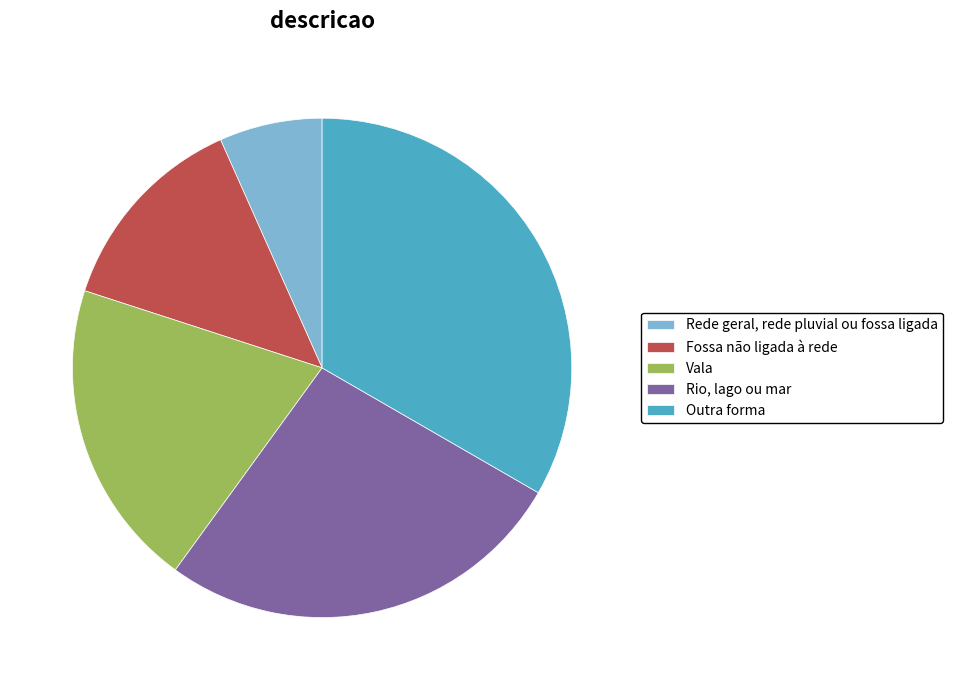

Is there any slice that represents more than half of the pie?

No